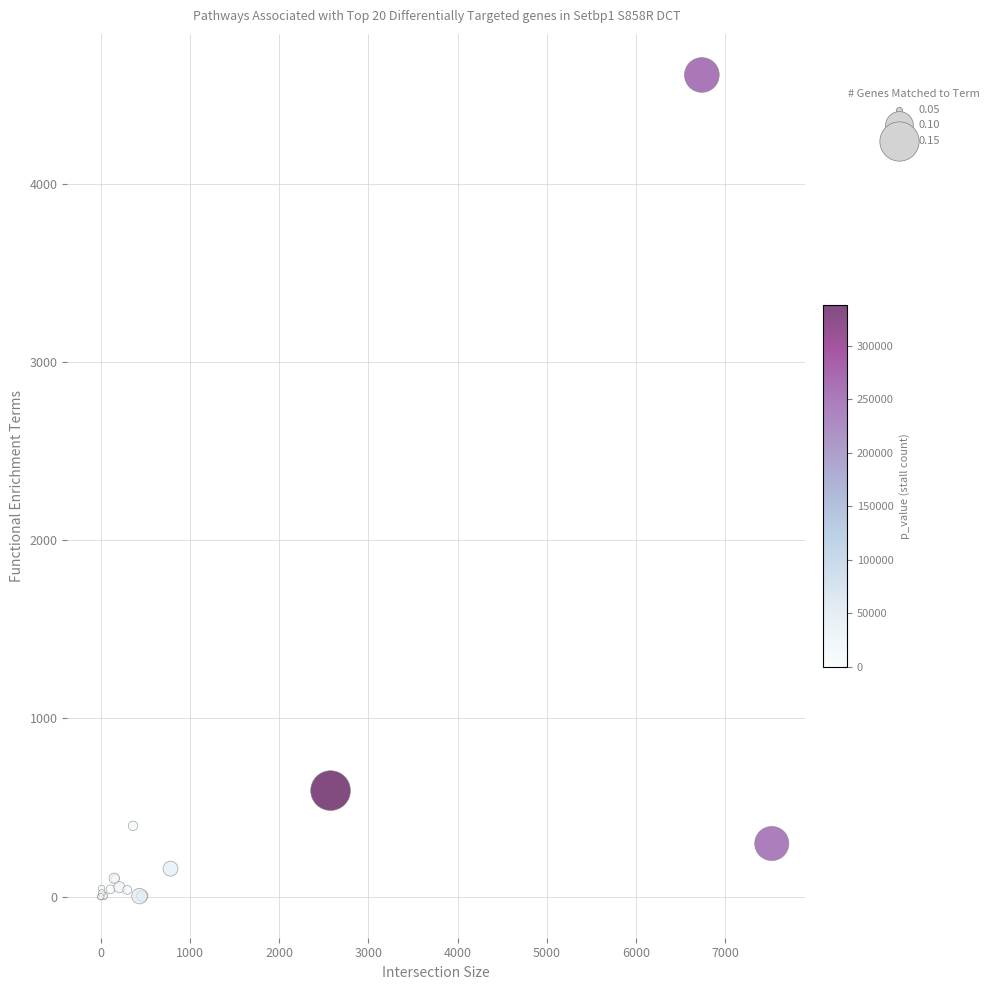

What Y value in the scatter plot is closest to 2305?

595